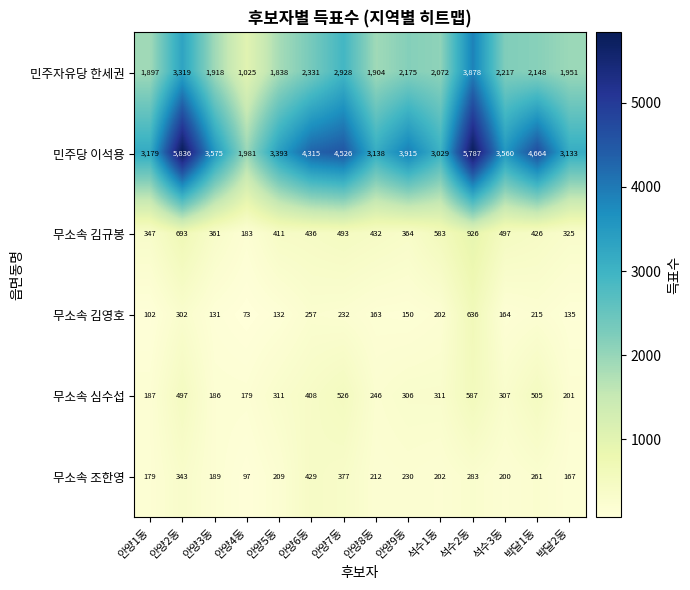

What is the difference between the maximum and minimum values in the 민주당 이석용 series?

3855